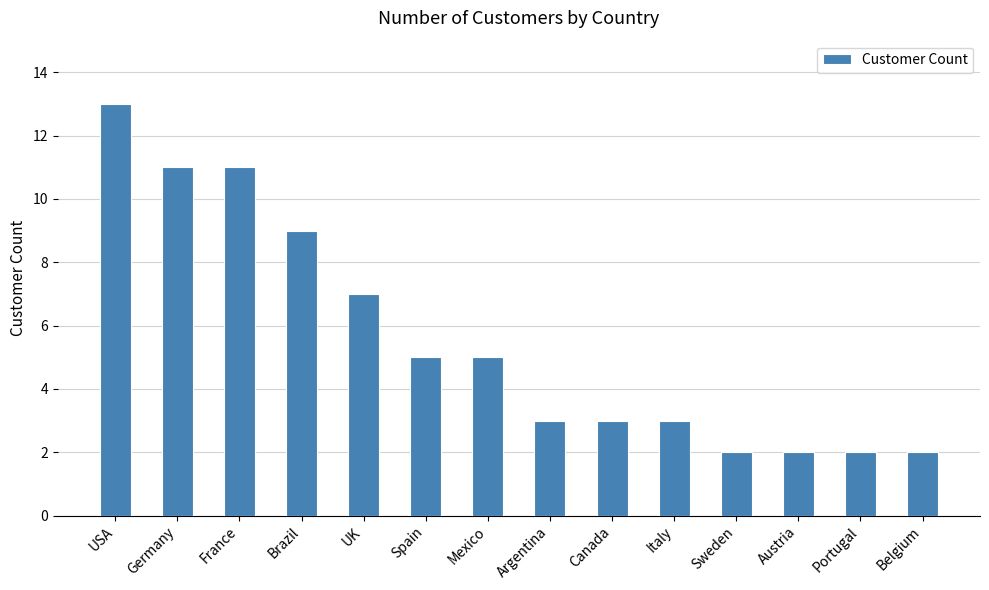

The chart shows a value of 7 at UK. True or false?

True